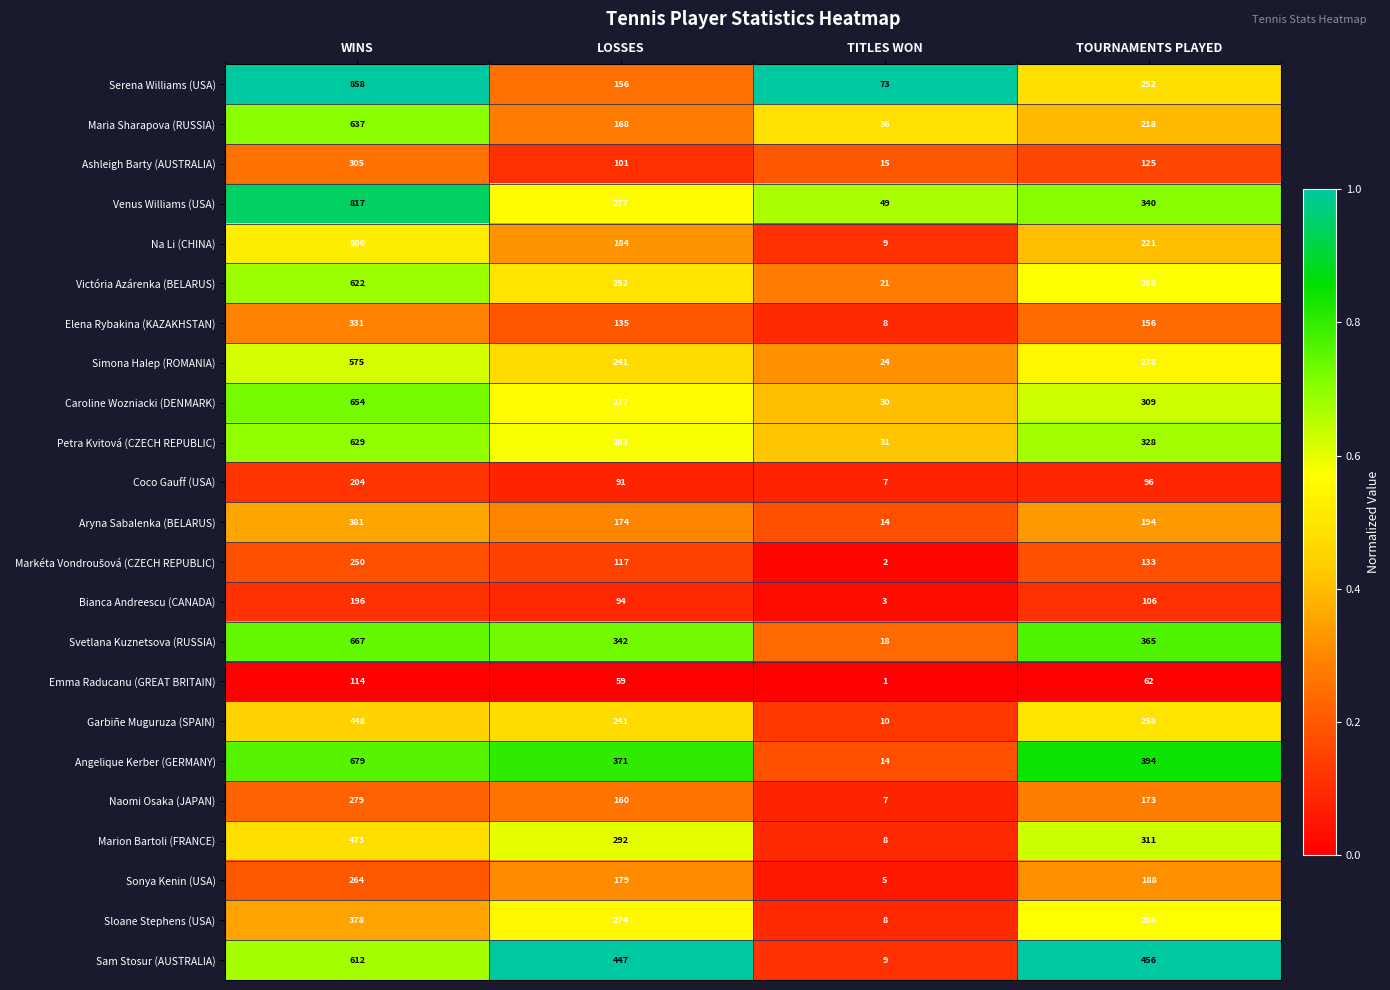

Which series has the largest range (max minus min)?

Serena Williams (USA)